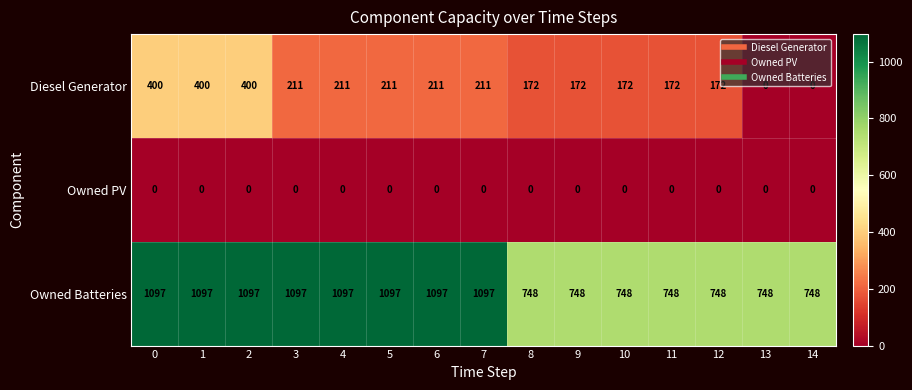

Read the Diesel Generator value at 8.

172